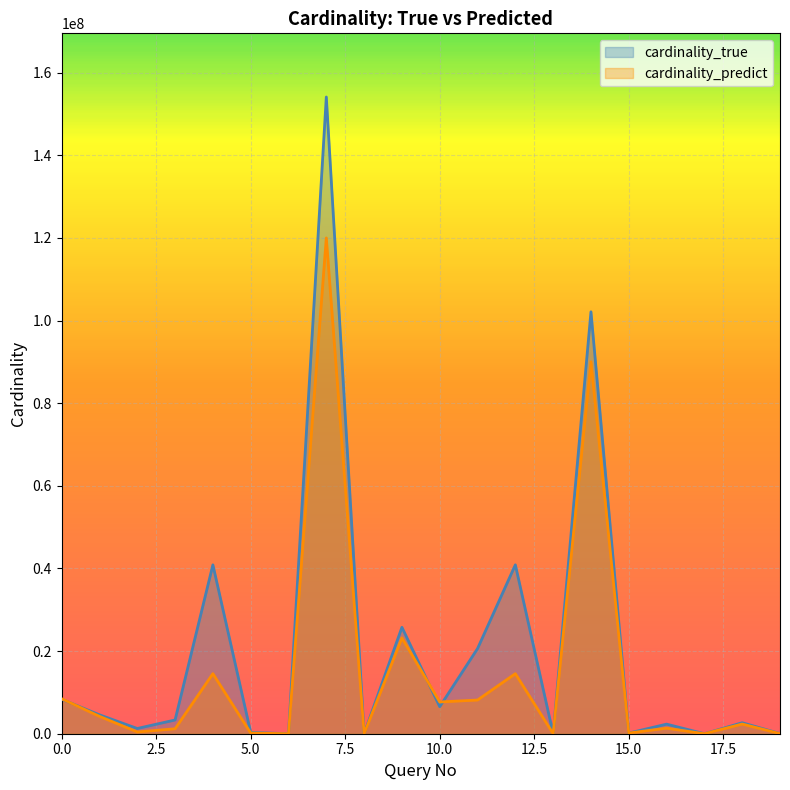

Rank the series by their maximum value, from highest to lowest.

cardinality_true, cardinality_predict